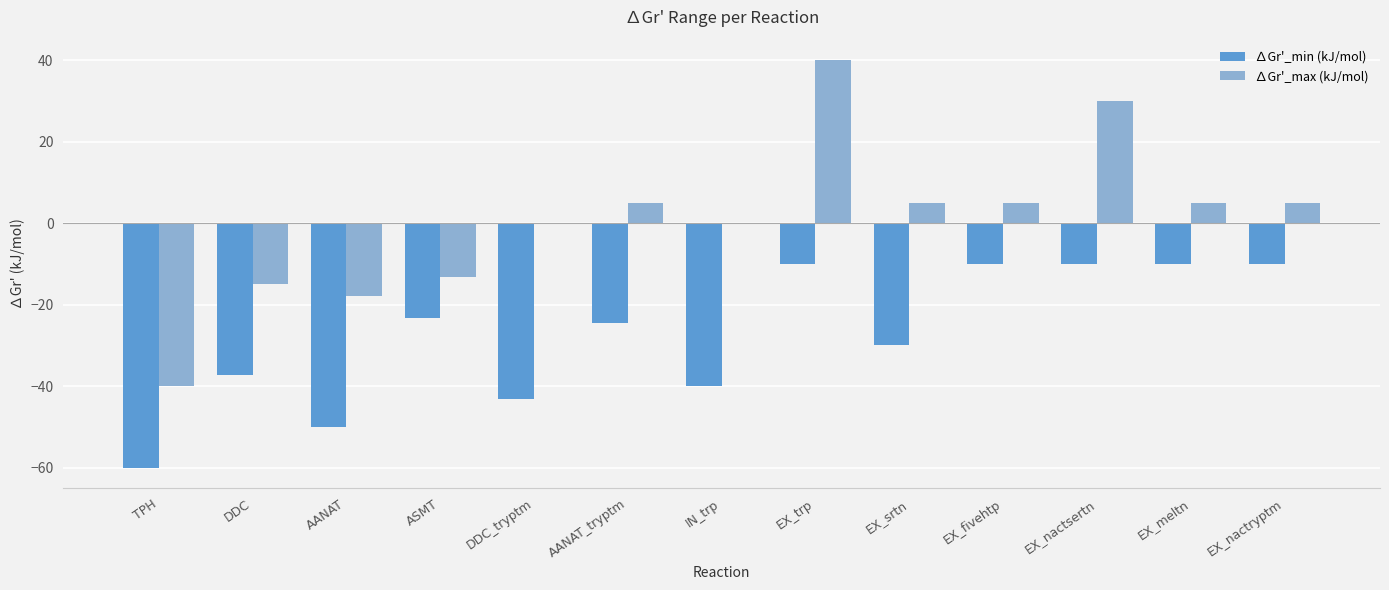

The value of ∆Gr'_min (kJ/mol) at EX_nactryptm is -10.0. True or false?

True